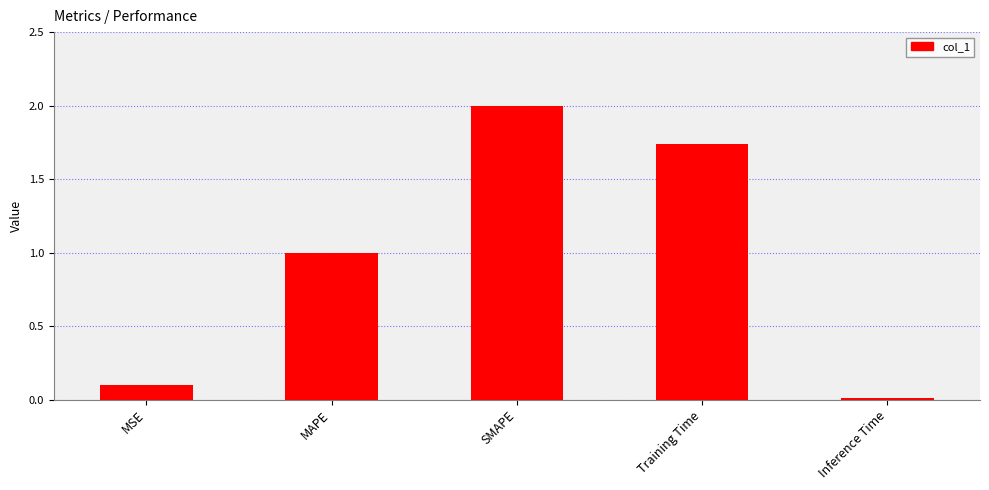

Rank the categories by value from lowest to highest.

Inference Time, MSE, MAPE, Training Time, SMAPE